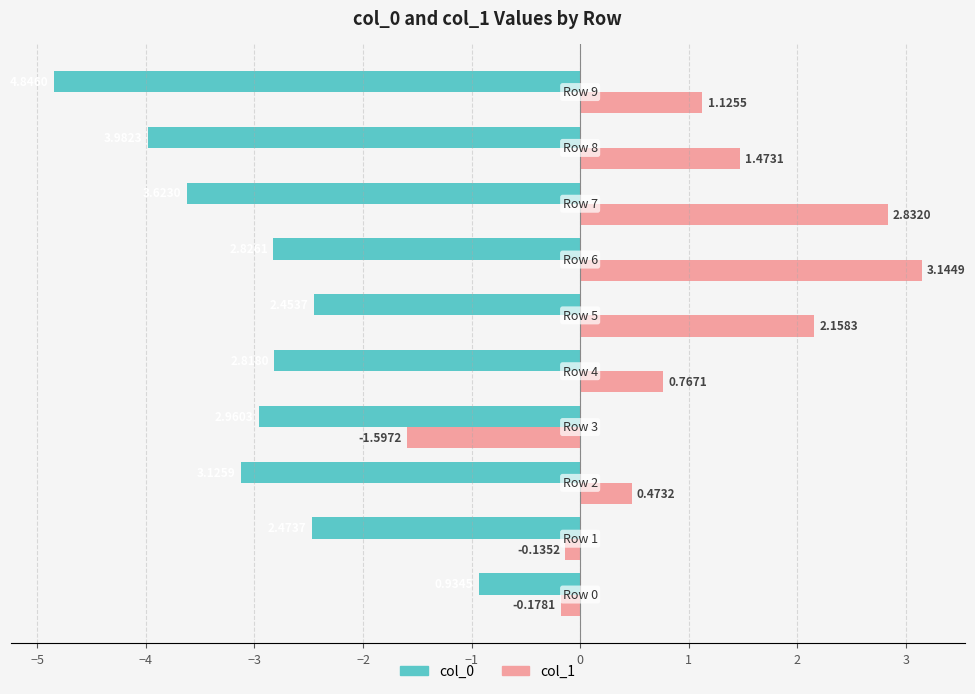

Rank the series by their maximum value, from lowest to highest.

col_0, col_1